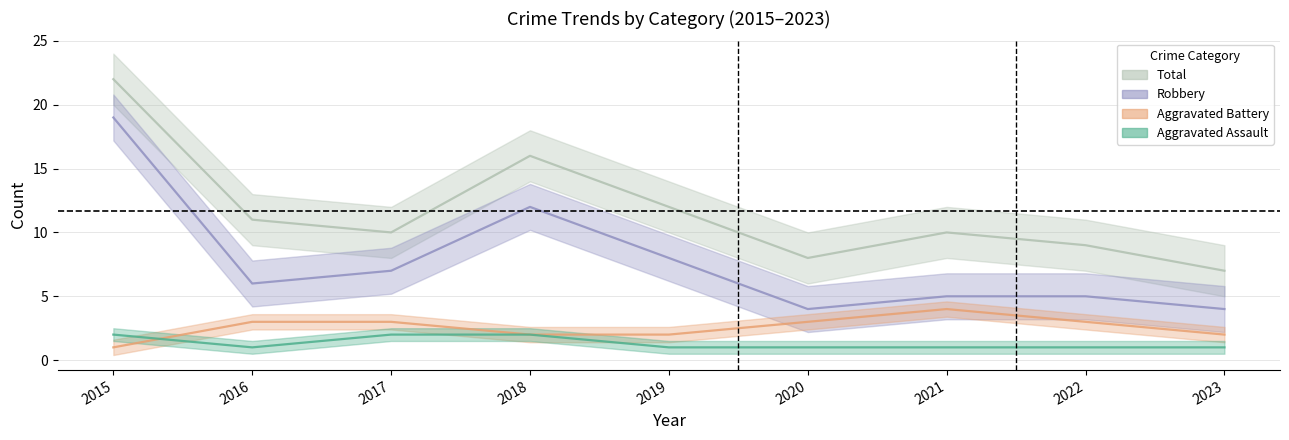

Which series has the widest spread of values?

Robbery